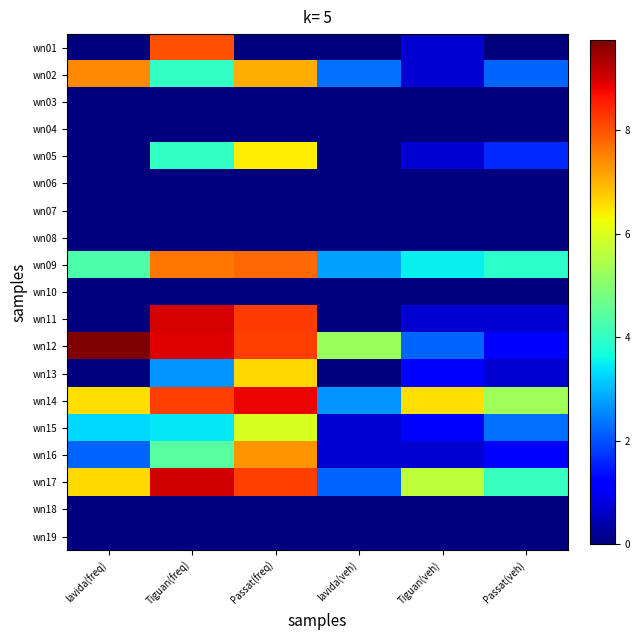

Rank the series by their maximum value, from highest to lowest.

wn12, wn17, wn11, wn14, wn01, wn09, wn02, wn16, wn13, wn05, wn15, wn03, wn04, wn06, wn07, wn08, wn10, wn18, wn19